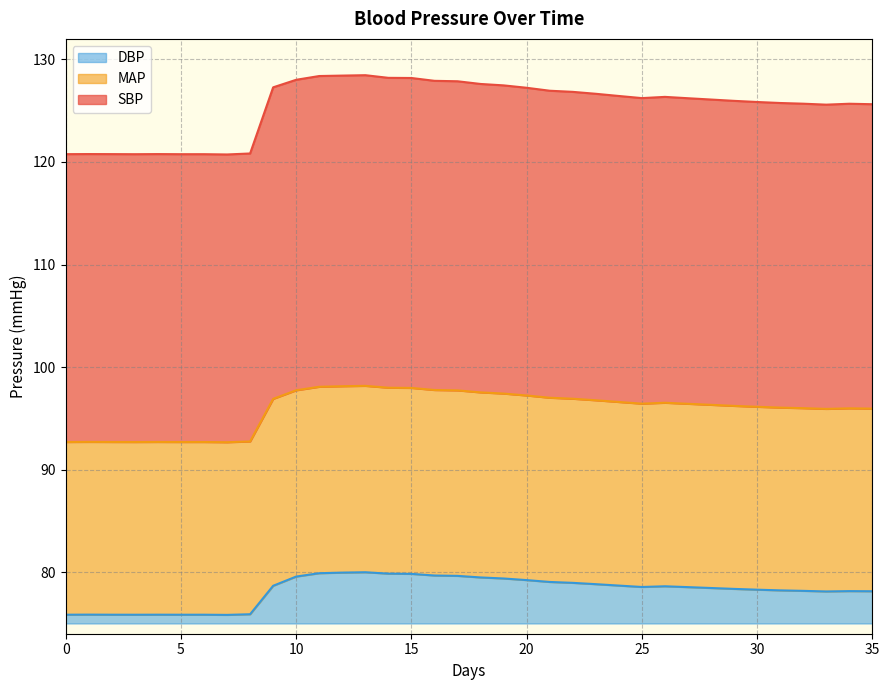

How many interior local peaks does the MAP series have?

6